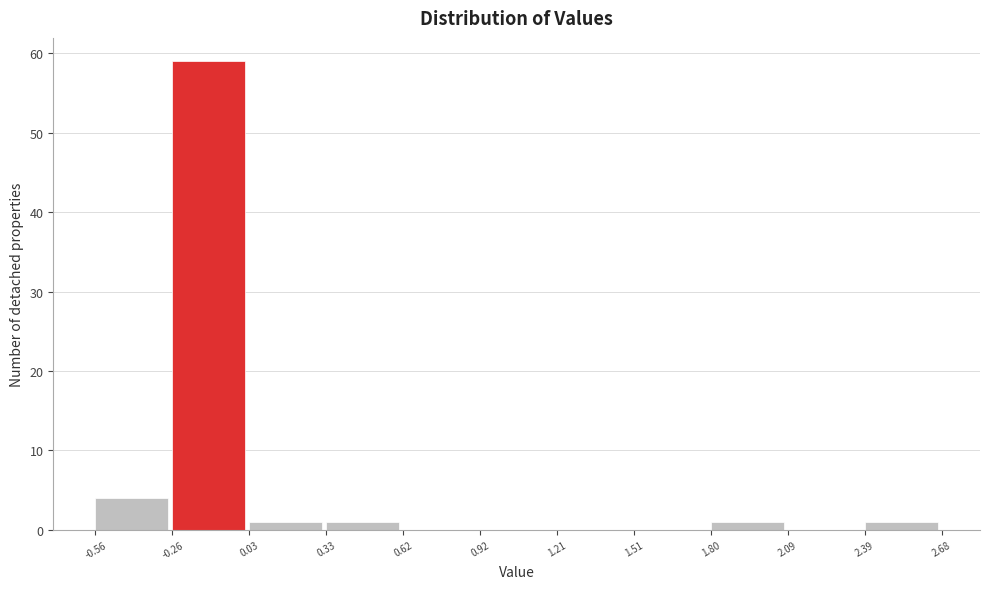

Reading left to right, transcribe this chart: for each bar, give the range it covers on the x-axis and its height. The values are not printed on the chart, so give them approximately, as read against the axis.

-0.56 to -0.26: 4
-0.26 to 0.03: 59
0.03 to 0.33: 1
0.33 to 0.62: 1
0.62 to 0.92: 0
0.92 to 1.21: 0
1.21 to 1.51: 0
1.51 to 1.80: 0
1.80 to 2.09: 1
2.09 to 2.39: 0
2.39 to 2.68: 1